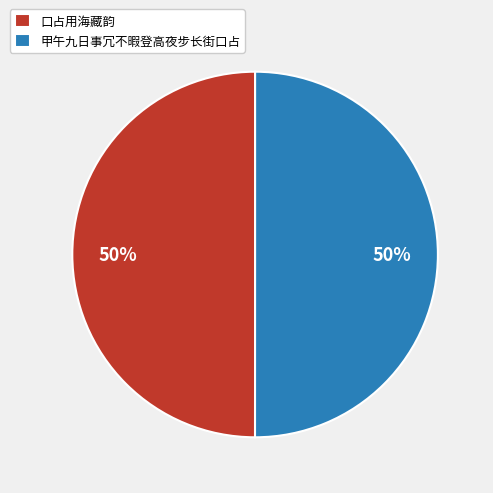

Is it true that 甲午九日事冗不暇登高夜步长街口占 is 50% of the pie?

True